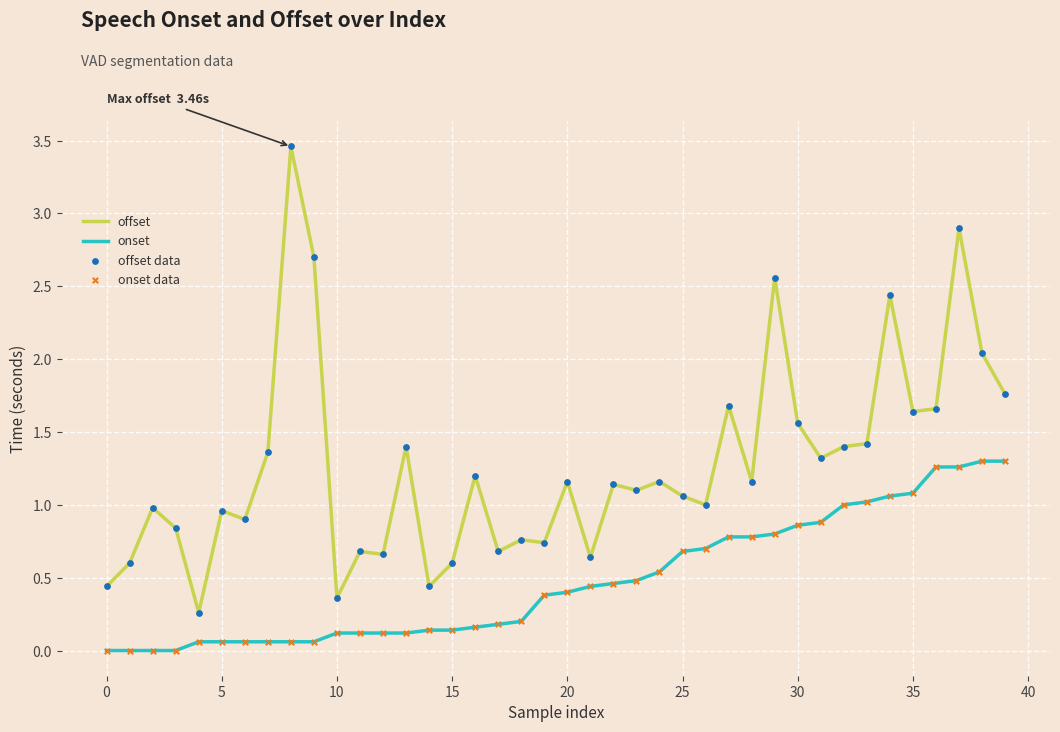

Which series has the widest spread of values?

offset